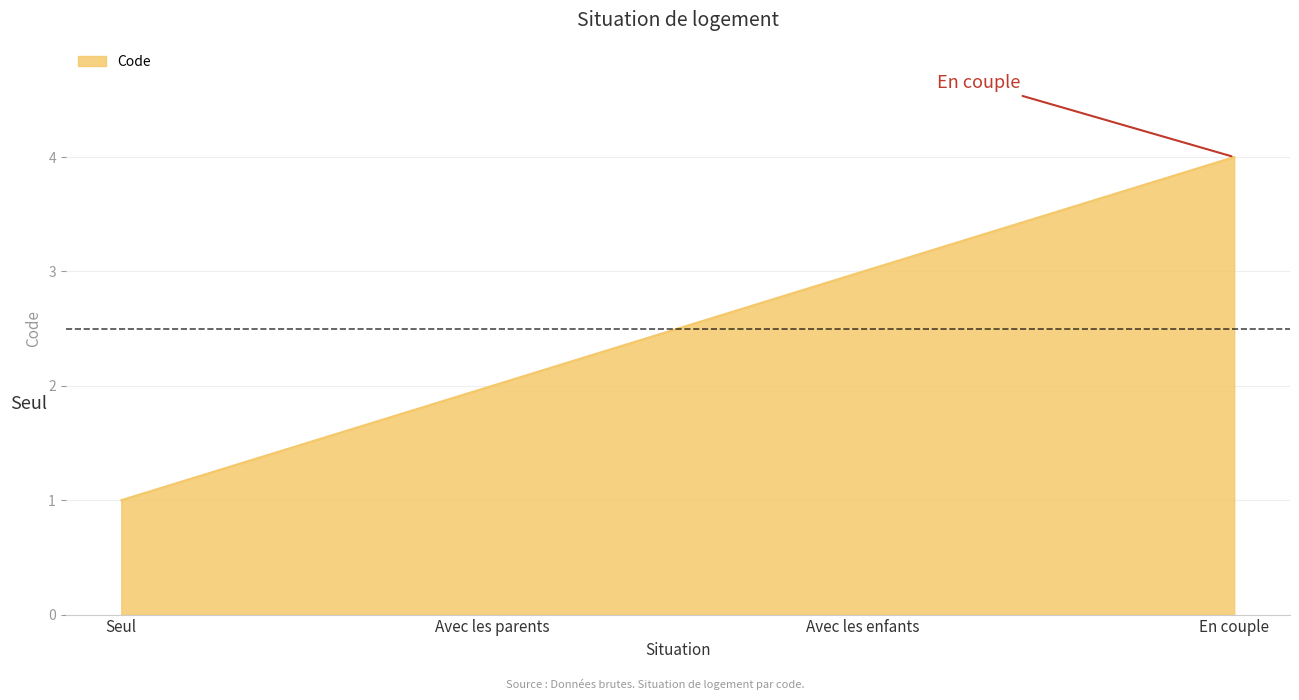

Reading right to left, extract all data points from this chart.

4	3	2	1